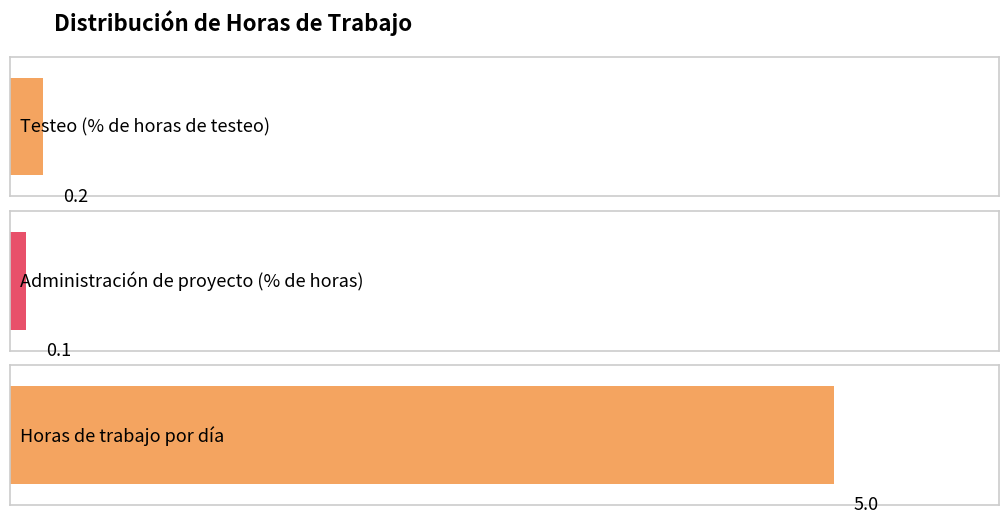

Rank the categories by value from highest to lowest.

Horas de trabajo por día, Testeo (% de horas de testeo), Administración de proyecto (% de horas)